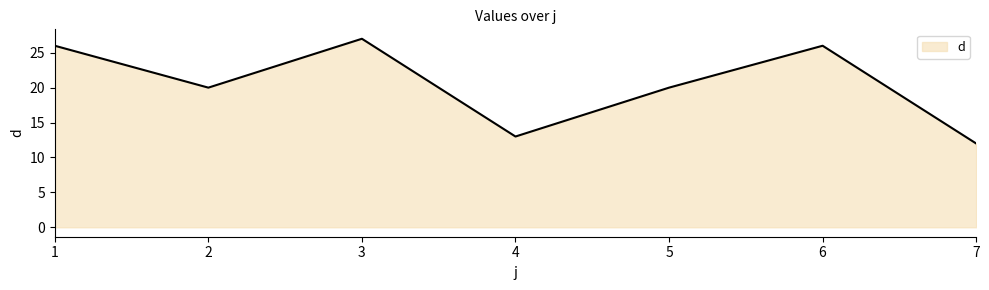

What is the change in value from 4 to 7?

-1